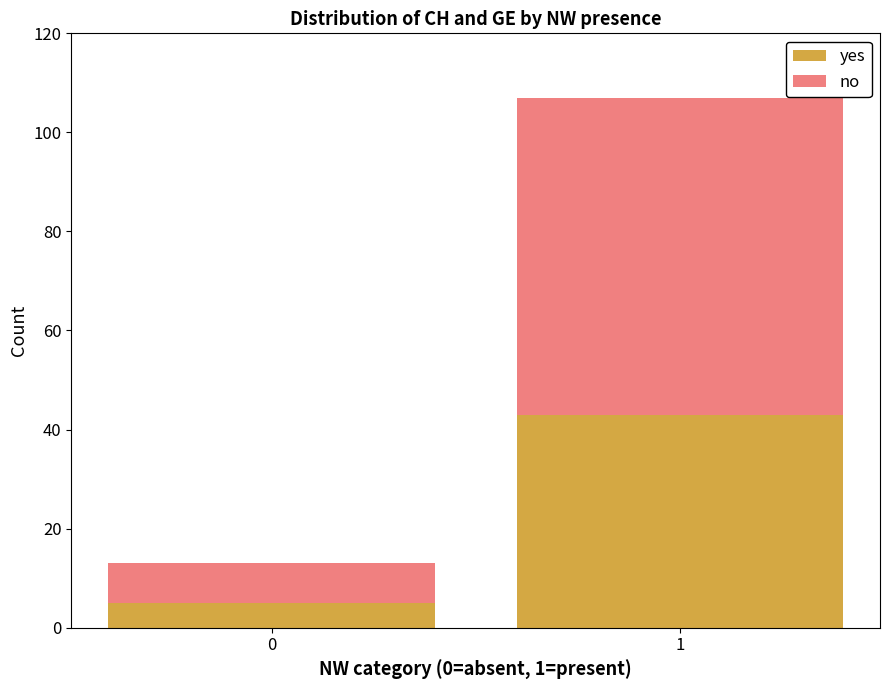

Rank the categories by yes value from lowest to highest.

0, 1